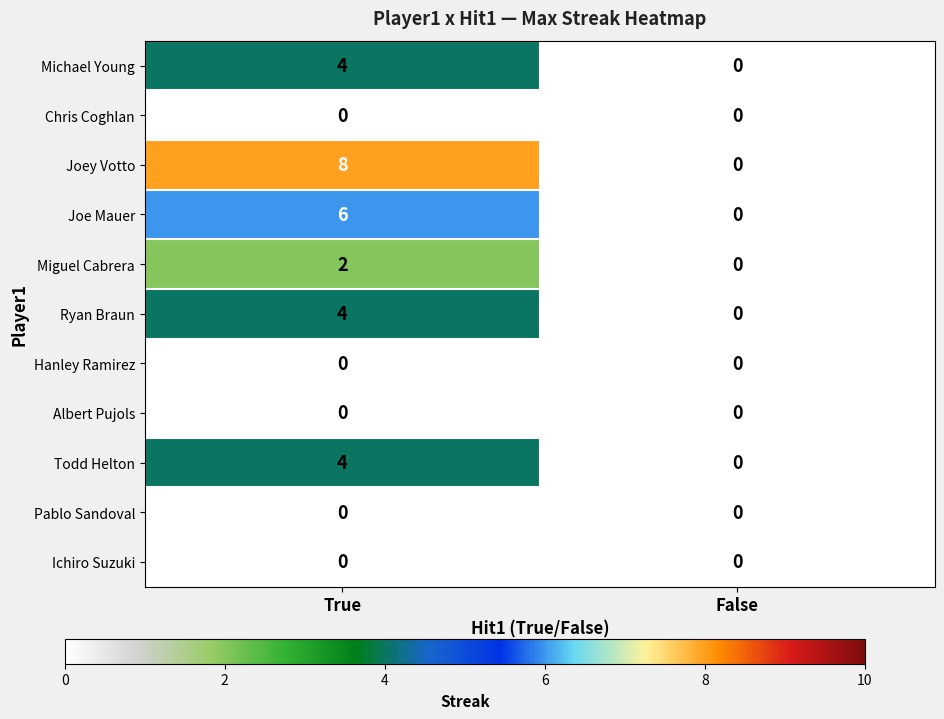

Which label corresponds to the largest value in the chart?

True